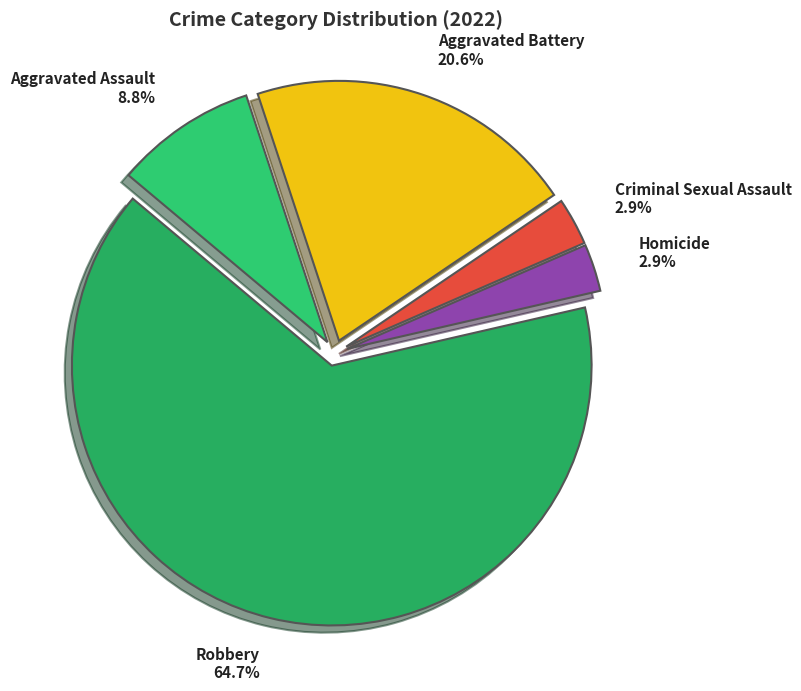

Between Aggravated Assault and Robbery, which is larger?

Robbery